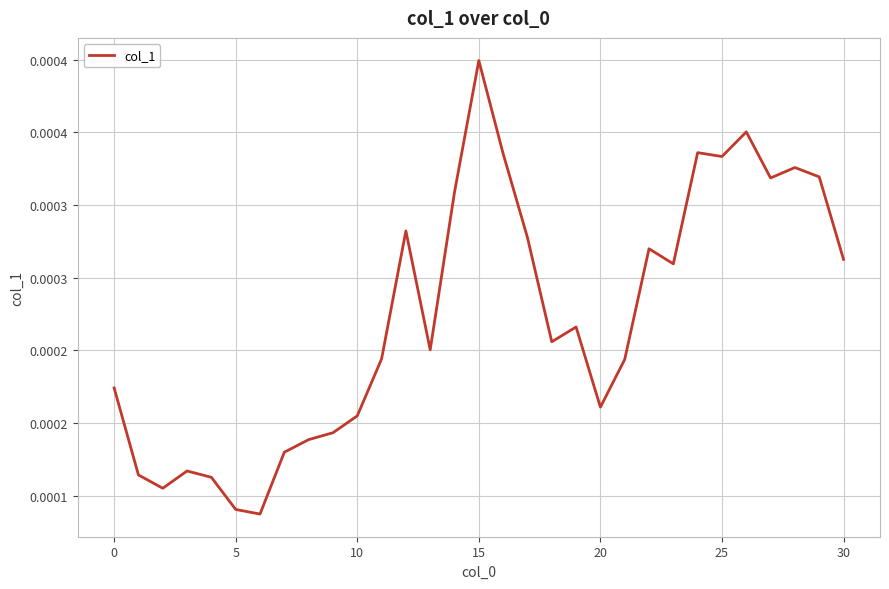

Does the chart display data point markers on the line(s)?

No